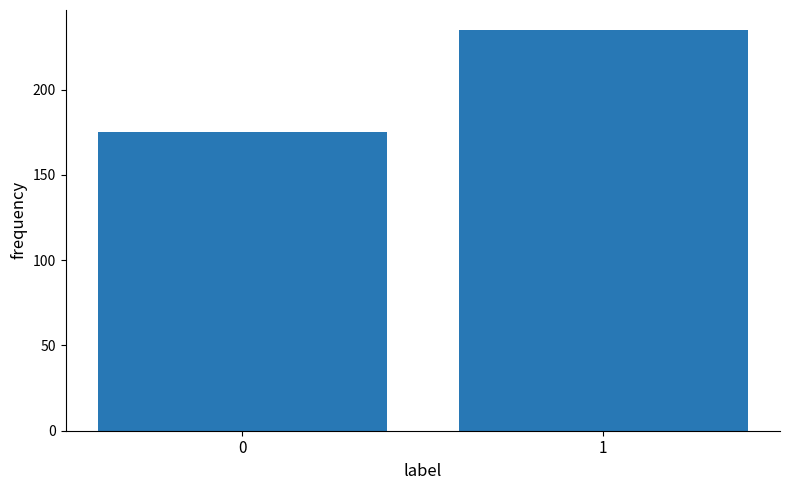

Reading right to left, what are all the values shown in this chart?

235	175